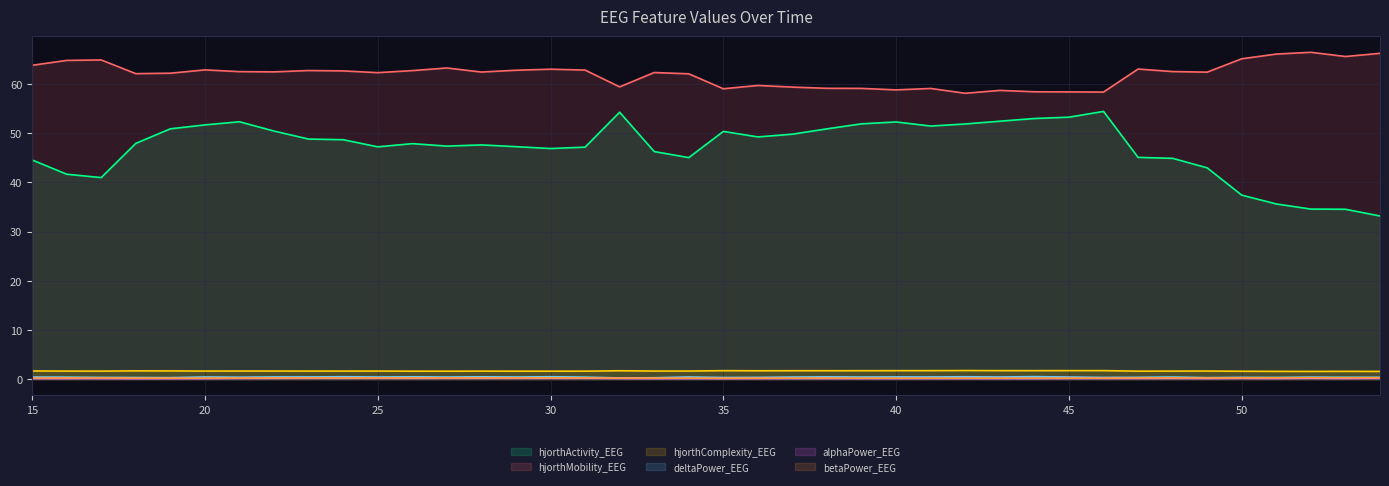

How many data points in hjorthMobility_EEG are less than 62?

13